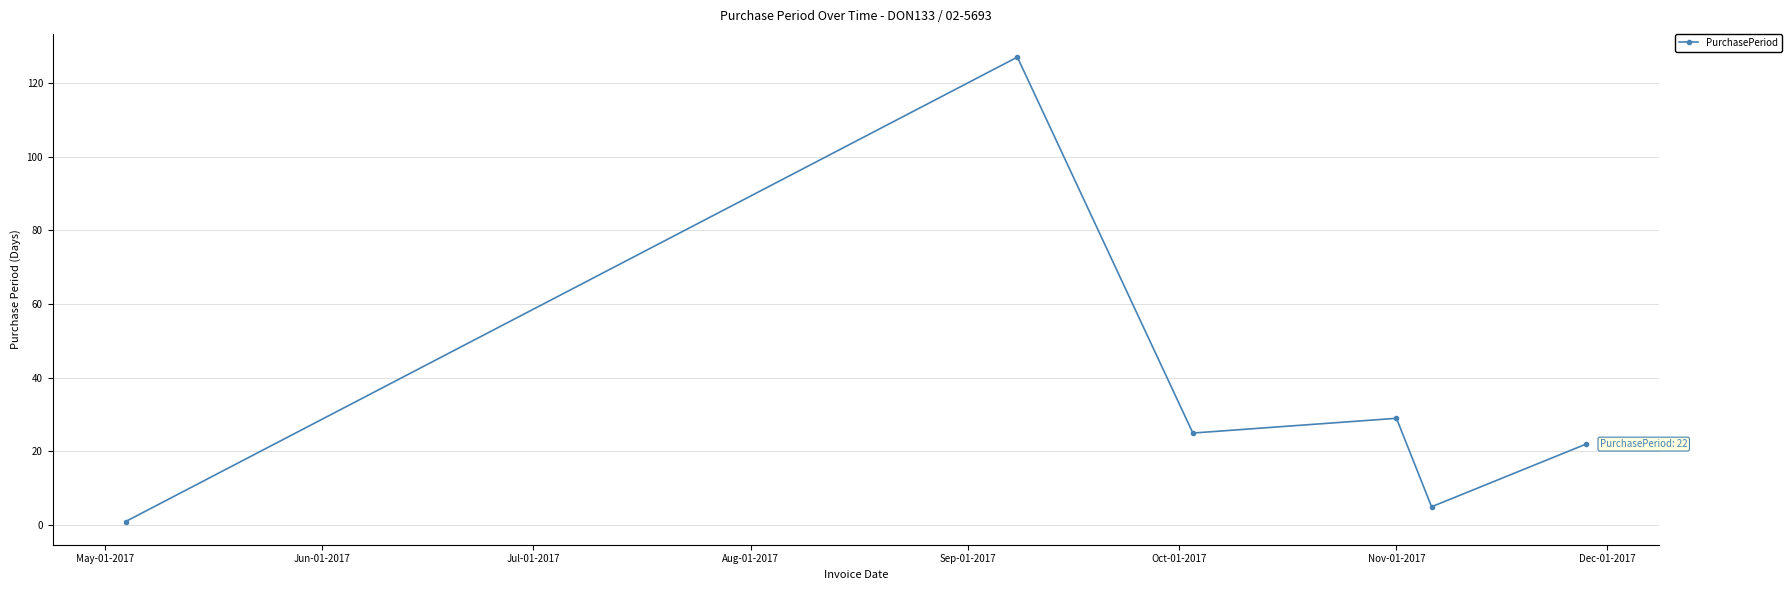

What is the greatest value displayed?

127